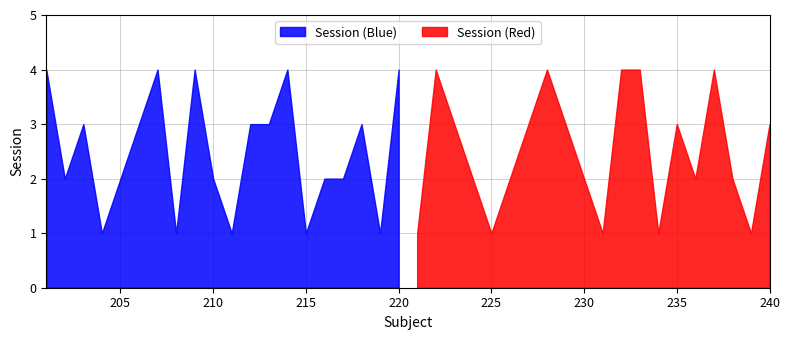

True or false: Session (Blue) and Session (Red) cross at least once.

False